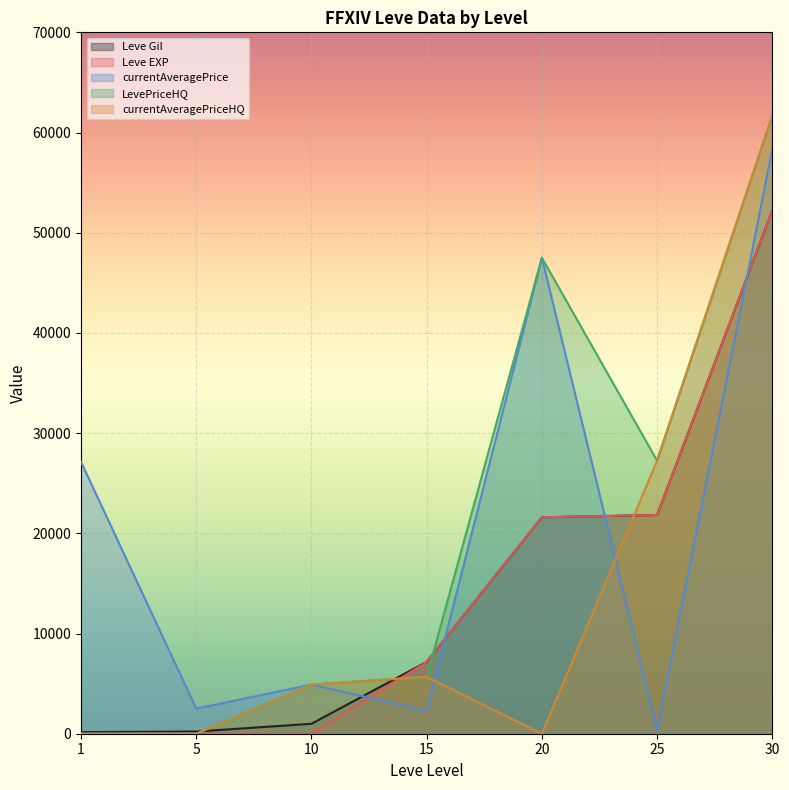

Reading left to right, what are all the values shown in this chart?

Leve Gil: 160	220	990	7170	21600	21830	52220
Leve EXP: 1	5	9	7170	21600	21830	52220
currentAveragePrice: 27128	2507	4900	2300	47500	346	58347
LevePriceHQ: 0	0	4900	5684	47500	27250	61695
currentAveragePriceHQ: 0	0	4900	5684	0	27250	61695